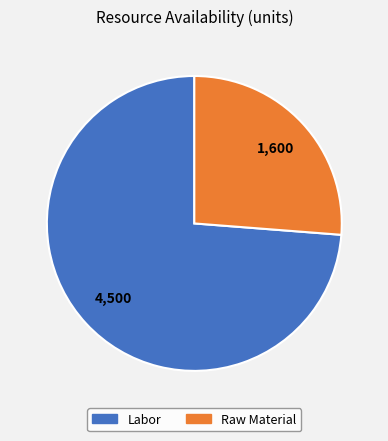

Do Raw Material and Labor together represent more than half of the pie?

Yes